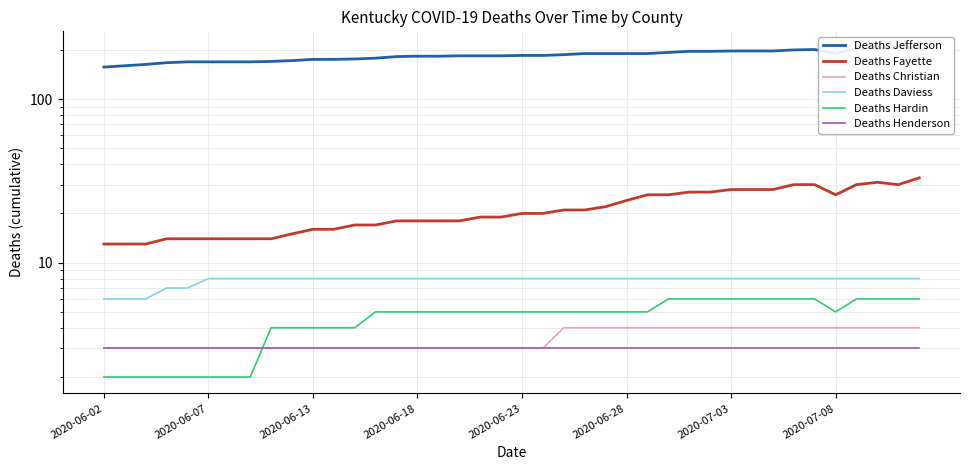

Reading left to right, what are all the values shown in this chart?

Deaths Jefferson: 157	160	163	167	169	169	169	169	170	172	175	175	176	178	182	183	183	184	184	184	185	185	187	190	190	190	190	193	196	196	197	197	197	200	201	190	204	204	206	206
Deaths Fayette: 13	13	13	14	14	14	14	14	14	15	16	16	17	17	18	18	18	18	19	19	20	20	21	21	22	24	26	26	27	27	28	28	28	30	30	26	30	31	30	33
Deaths Christian: 3	3	3	3	3	3	3	3	3	3	3	3	3	3	3	3	3	3	3	3	3	3	4	4	4	4	4	4	4	4	4	4	4	4	4	4	4	4	4	4
Deaths Daviess: 6	6	6	7	7	8	8	8	8	8	8	8	8	8	8	8	8	8	8	8	8	8	8	8	8	8	8	8	8	8	8	8	8	8	8	8	8	8	8	8
Deaths Hardin: 2	2	2	2	2	2	2	2	4	4	4	4	4	5	5	5	5	5	5	5	5	5	5	5	5	5	5	6	6	6	6	6	6	6	6	5	6	6	6	6
Deaths Henderson: 3	3	3	3	3	3	3	3	3	3	3	3	3	3	3	3	3	3	3	3	3	3	3	3	3	3	3	3	3	3	3	3	3	3	3	3	3	3	3	3